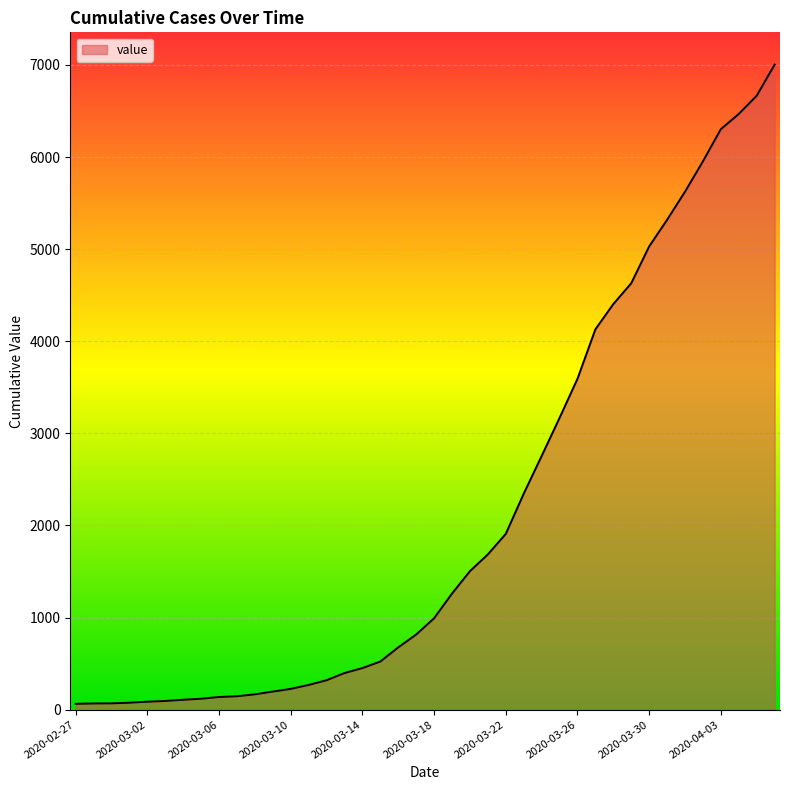

What is the difference between the maximum and minimum values?

6940